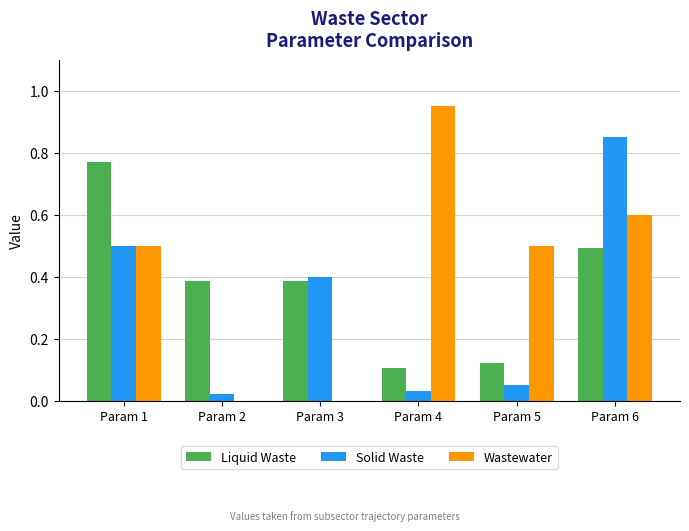

True or false: Wastewater has a value of 0.3 at Param 6.

False